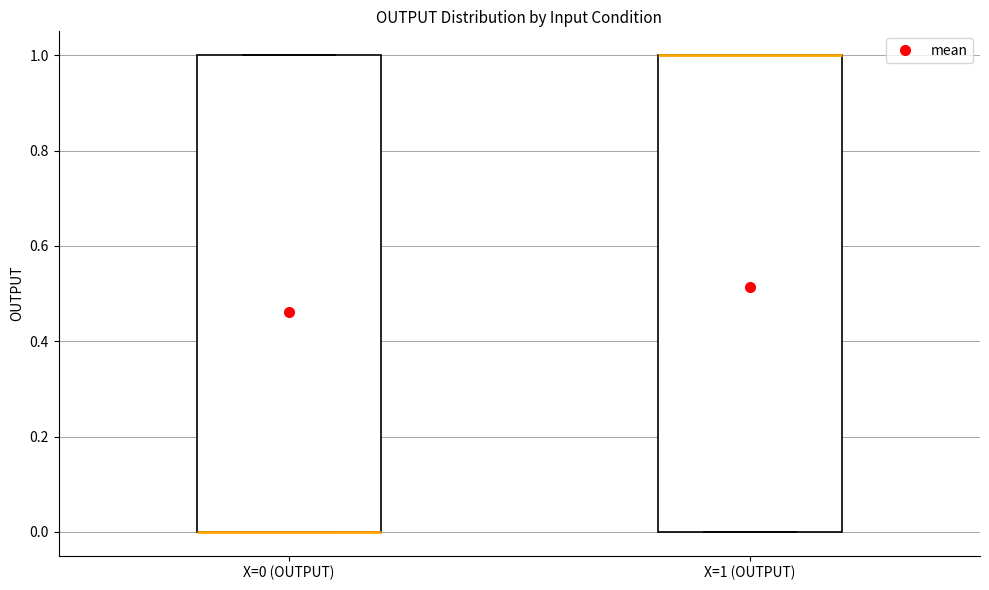

Reading left to right, transcribe this box plot: for each box, give where its median line is, the range the box spans, and where its two whiskers end, as read against the y-axis. The values are not printed on the chart, so give them approximately, as read against the axis.

X=0 (OUTPUT): median 0 (drawn on the box's lower edge), box 0 to 1, whiskers 0 to 1
X=1 (OUTPUT): median 1 (drawn on the box's upper edge), box 0 to 1, whiskers 0 to 1